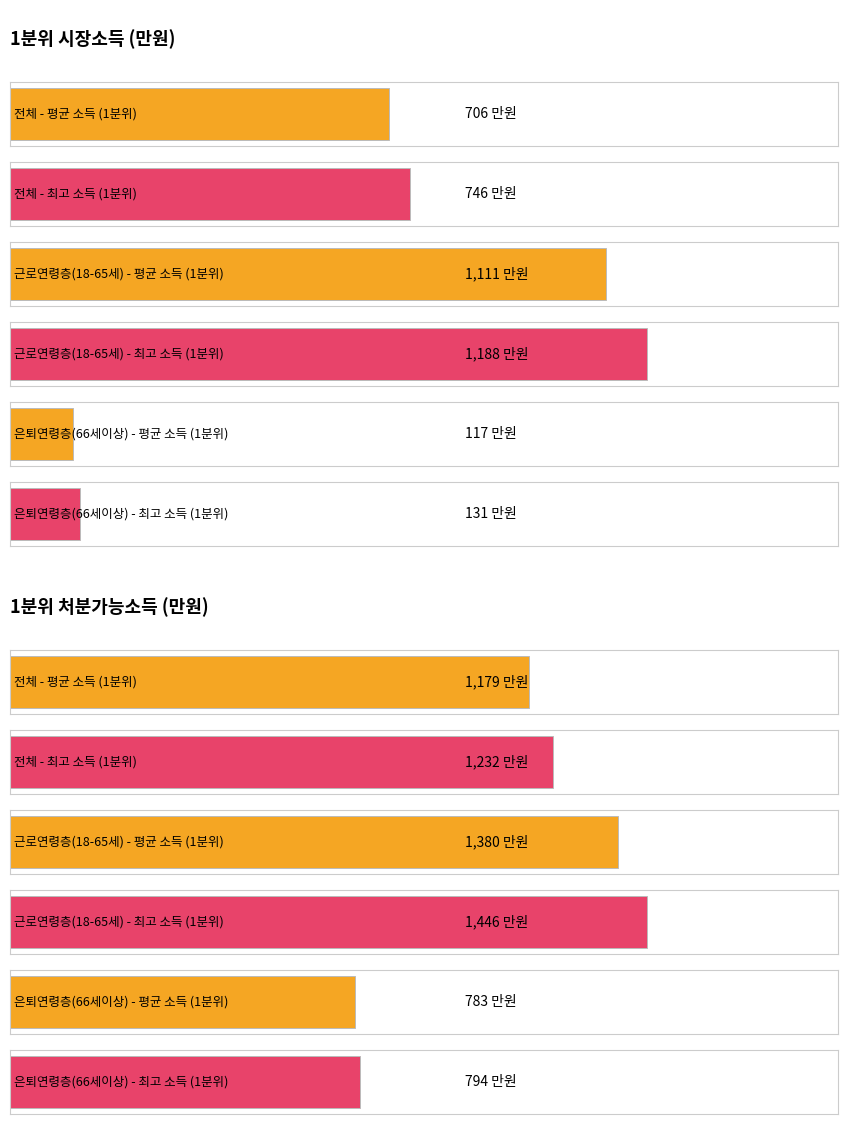

At how many categories does at least one series exceed 1242?

1